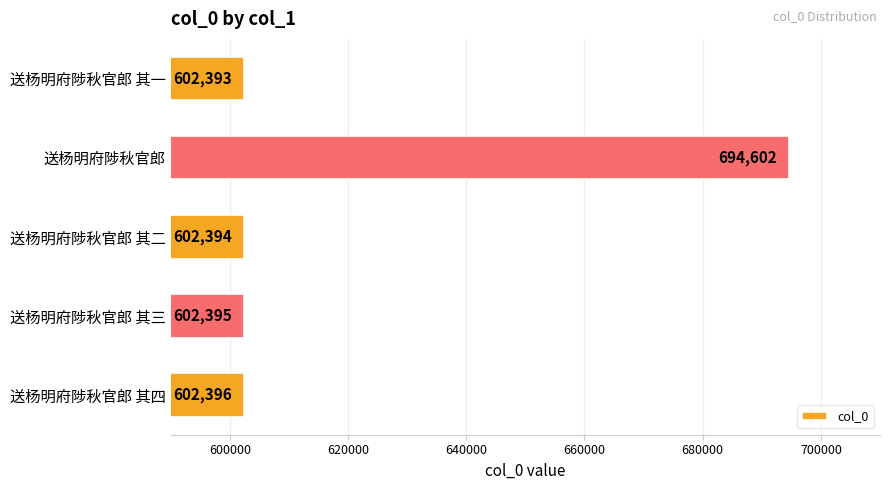

How many categories are shown in the chart?

5